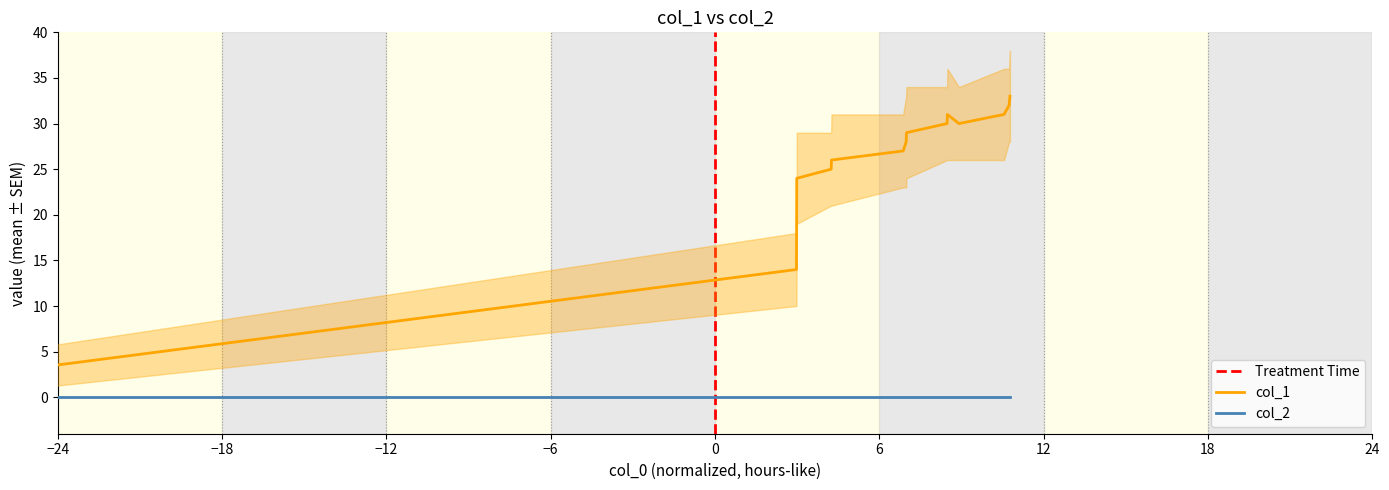

How many interior local peaks (higher than both neighbors) does the data have?

1